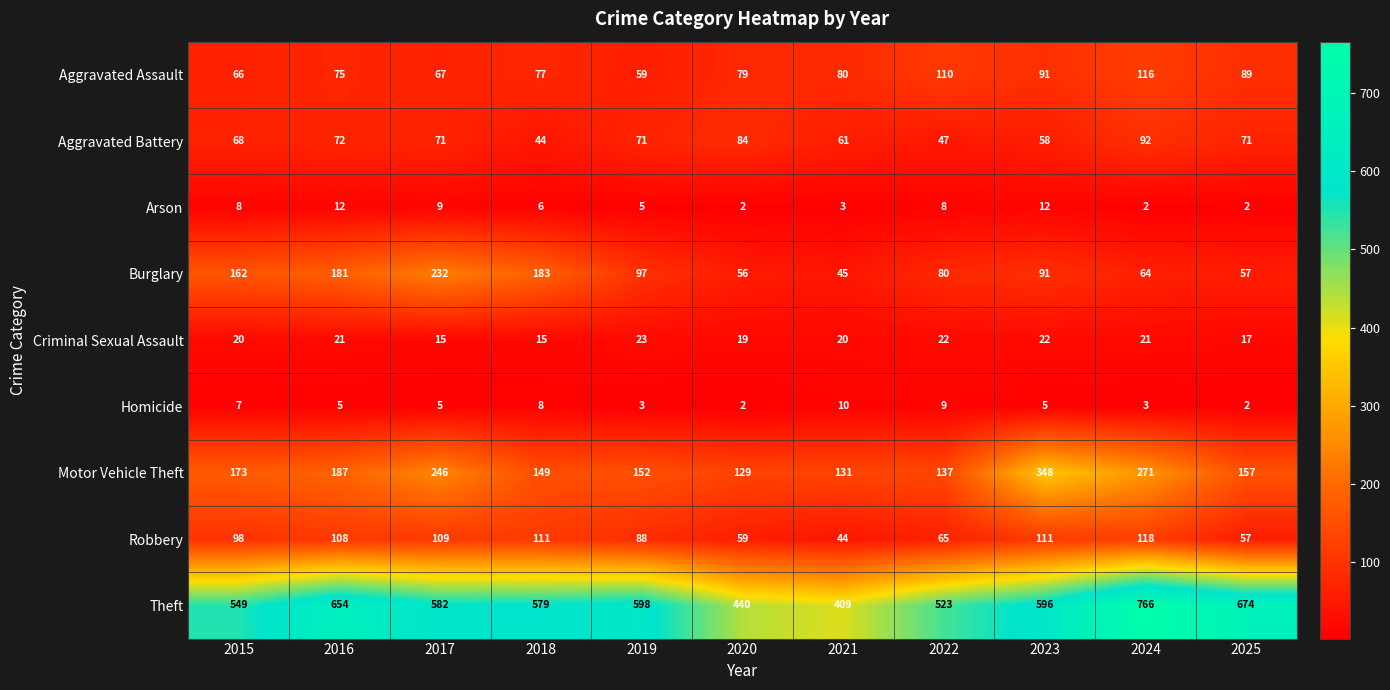

At which category is the sum across all series the highest?

2024